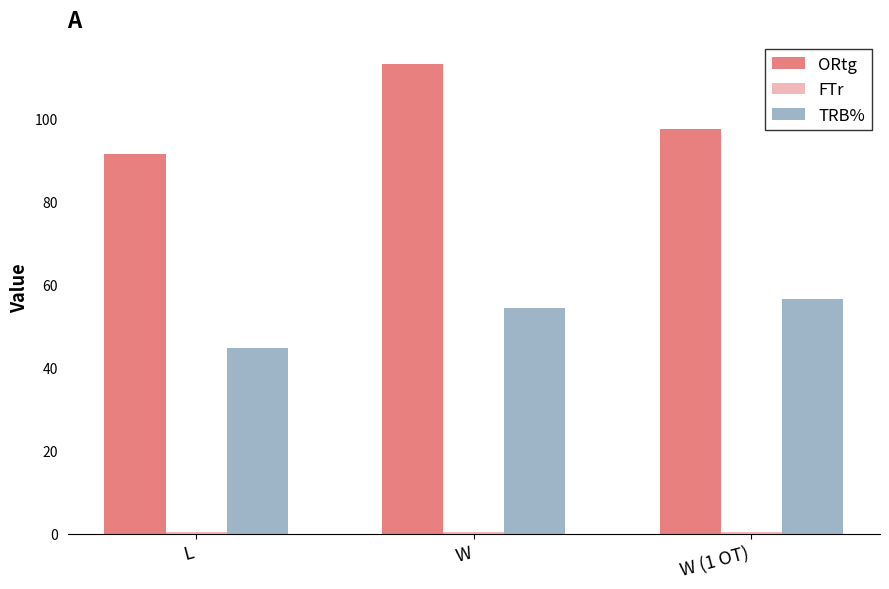

Is it true that TRB% equals 93.8 at W?

False